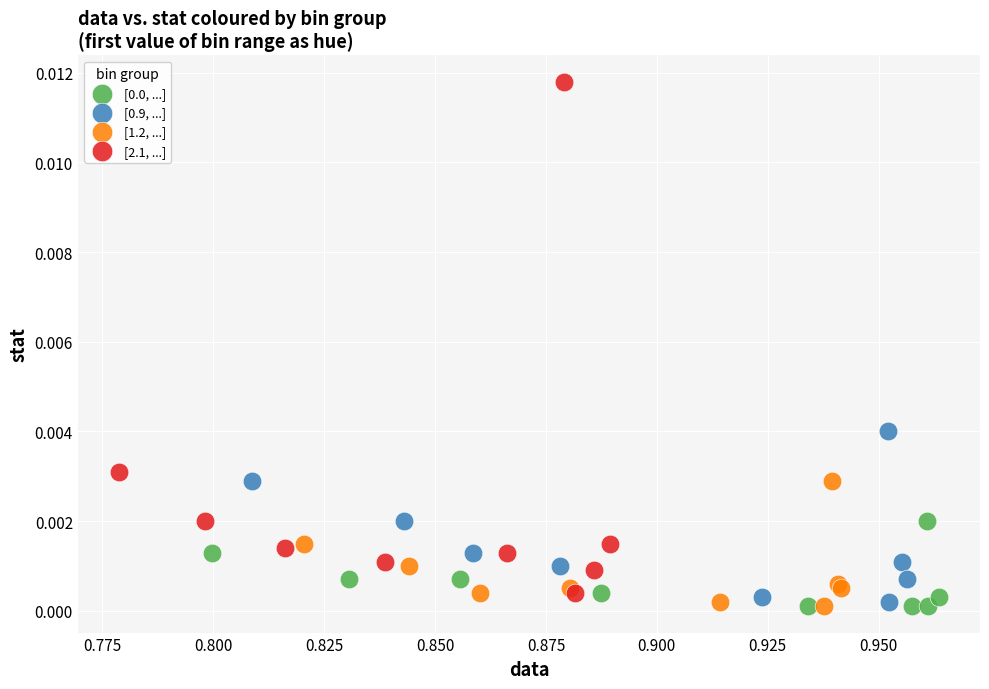

Which series reaches the maximum Y coordinate?

[2.1, ...]